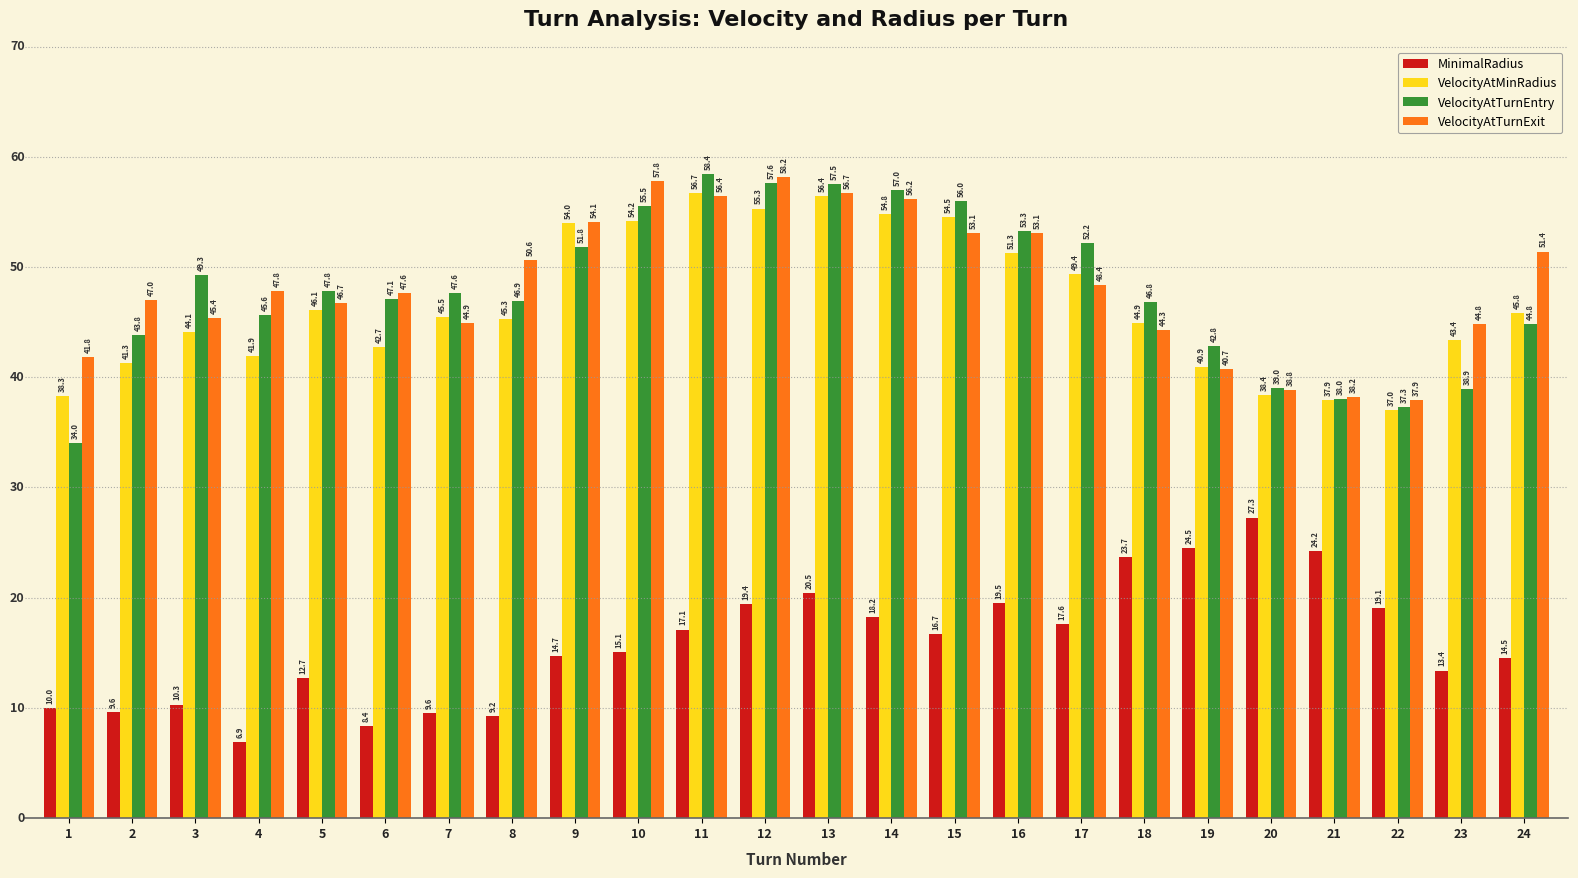

Count the number of categories in the chart.

24